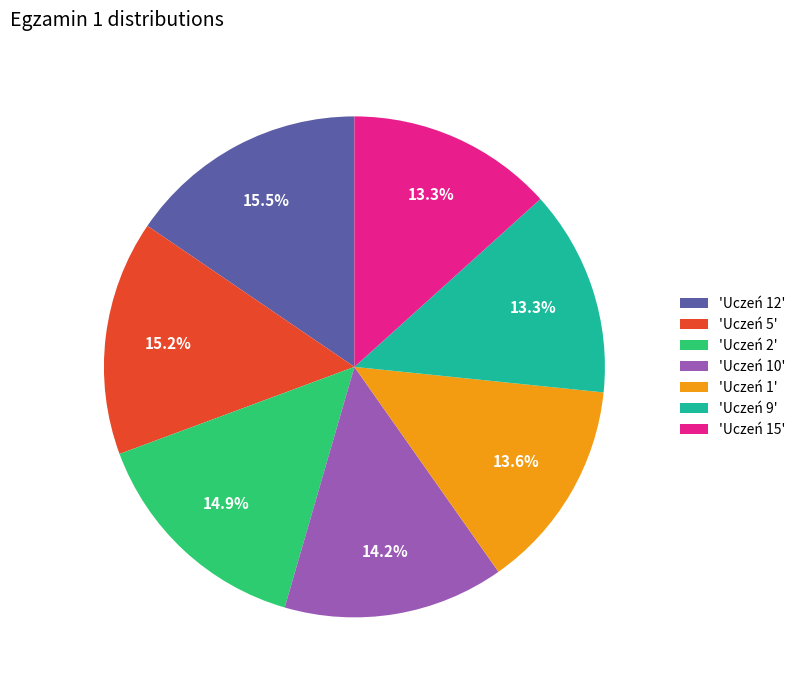

Between 'Uczeń 10' and 'Uczeń 1', which is larger?

'Uczeń 10'